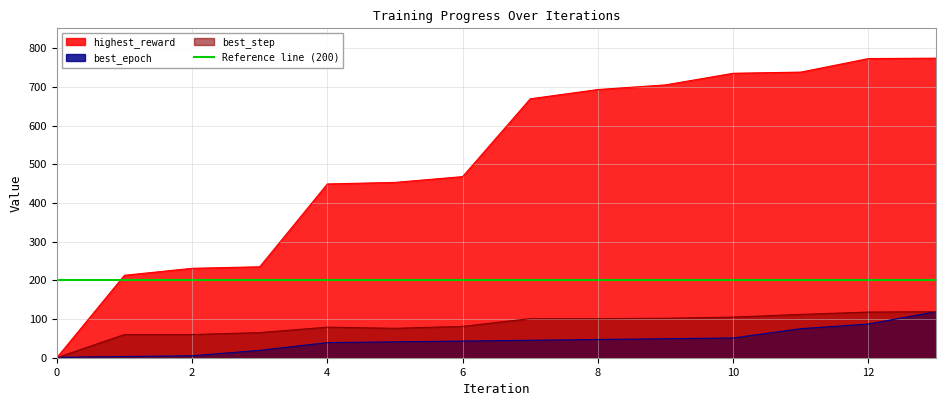

How many interior local peaks does the best_step series have?

1